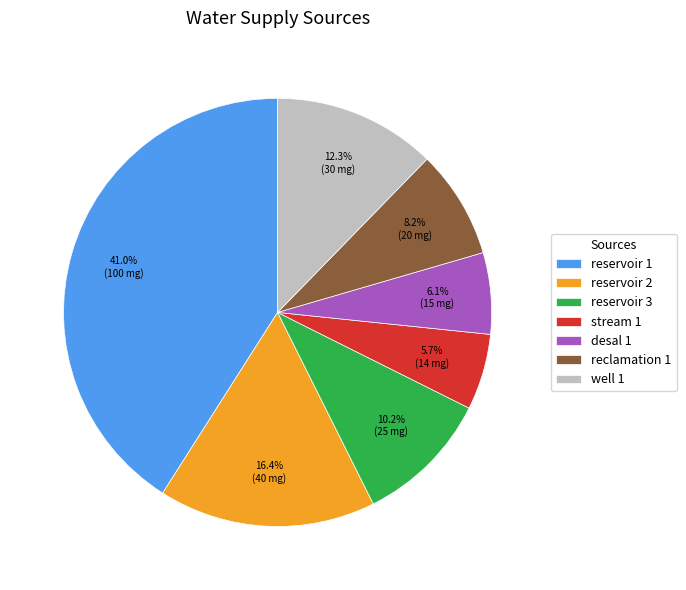

Approximately how many times larger is the value at reservoir 3 compared to well 1?

0.8